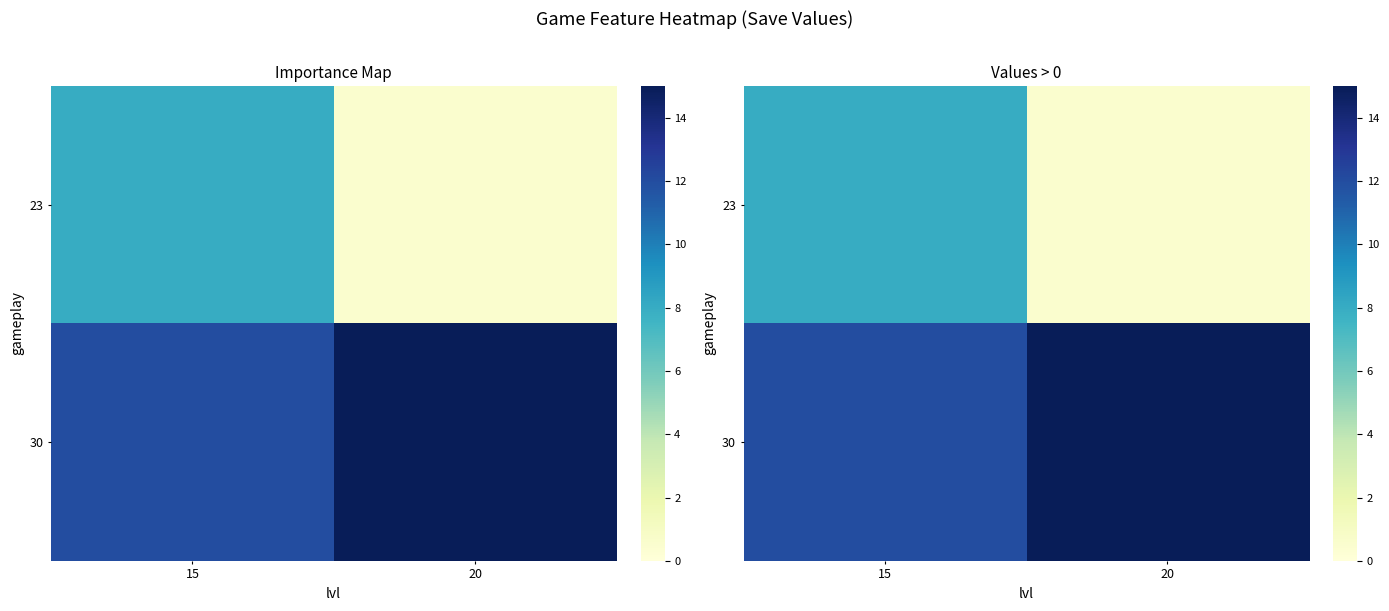

Rank the categories by row_0 value from lowest to highest.

20, 15